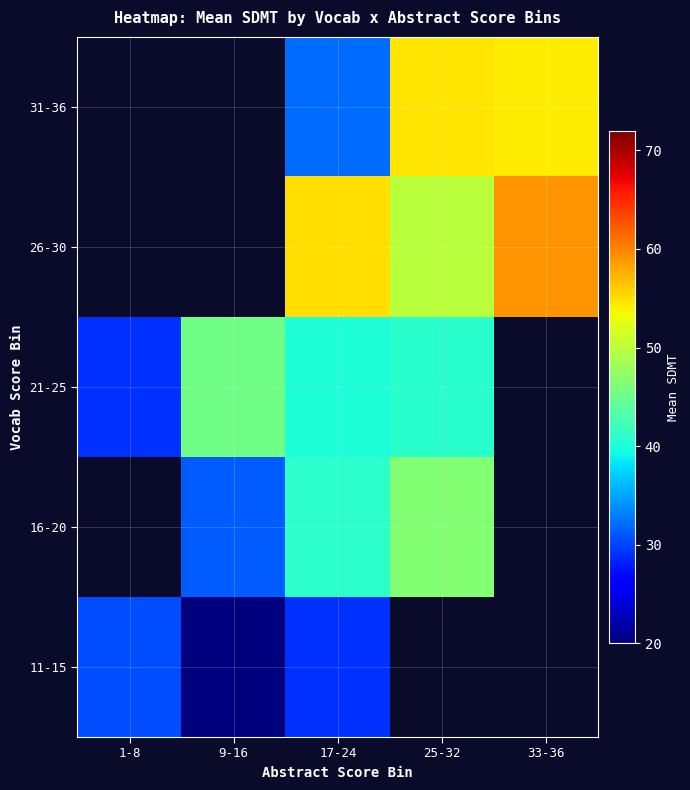

Which has a higher value, 9-16 or 33-36?

33-36